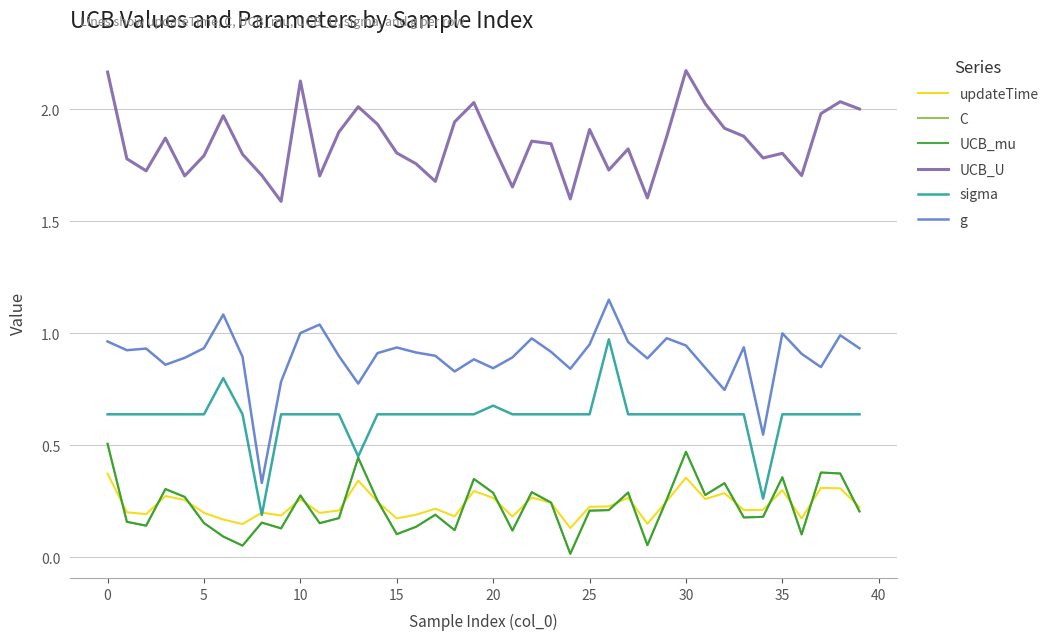

True or false: C and sigma cross at least once.

False